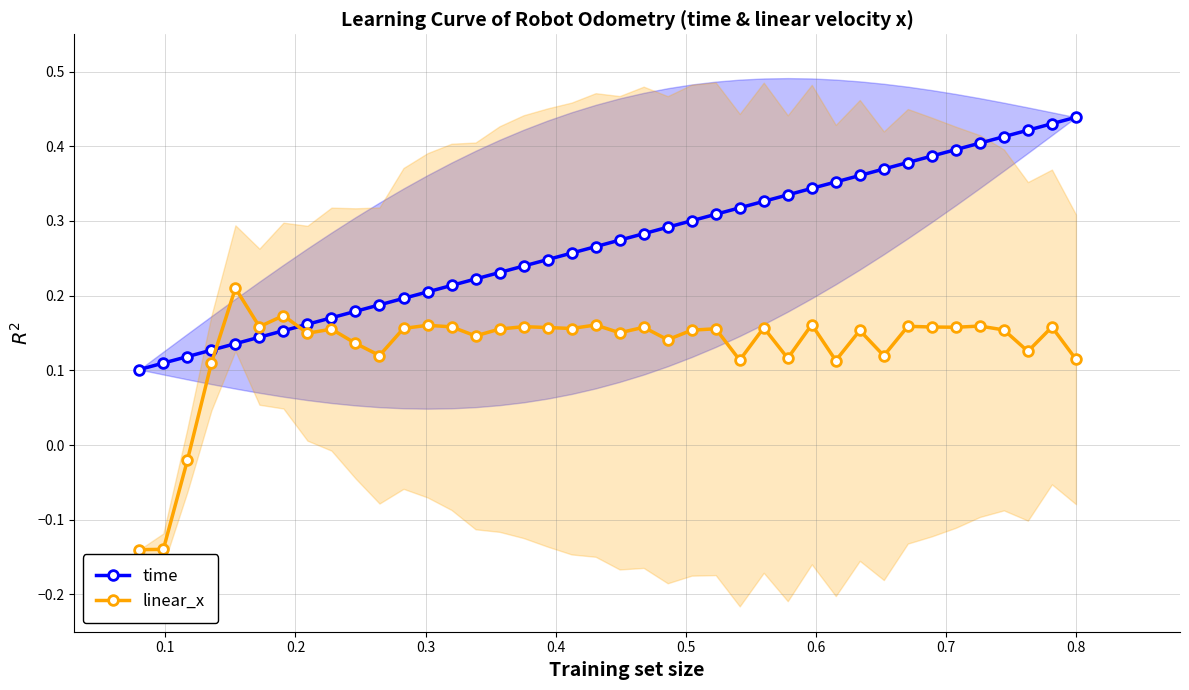

Which series ends up on top after the final intersection of linear_x and time?

time